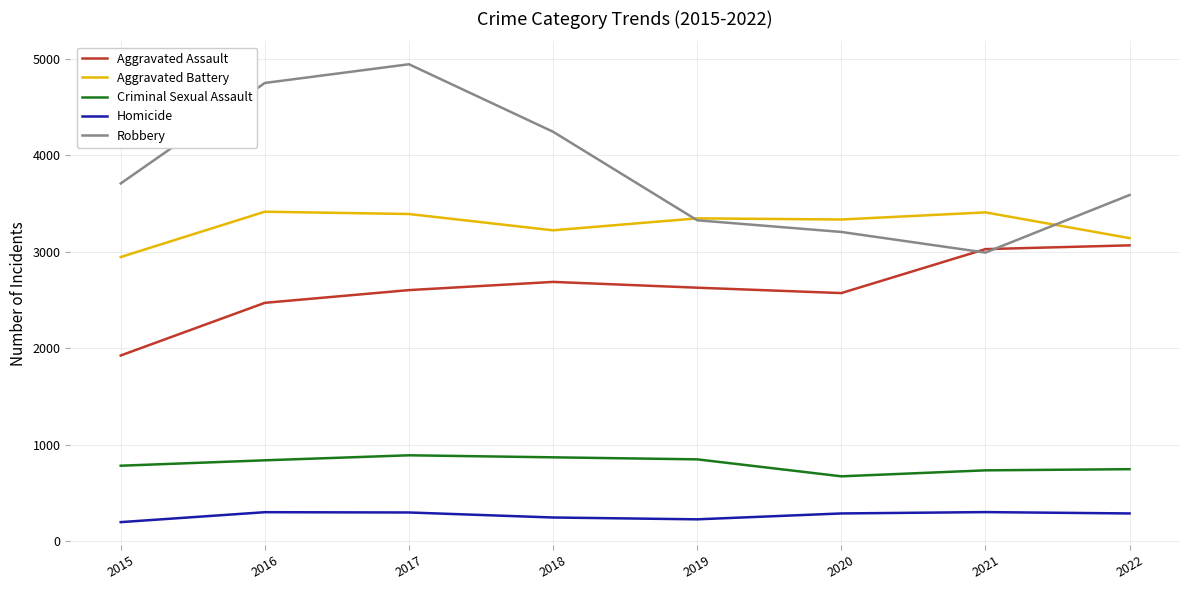

Which series has the largest total across all categories?

Robbery